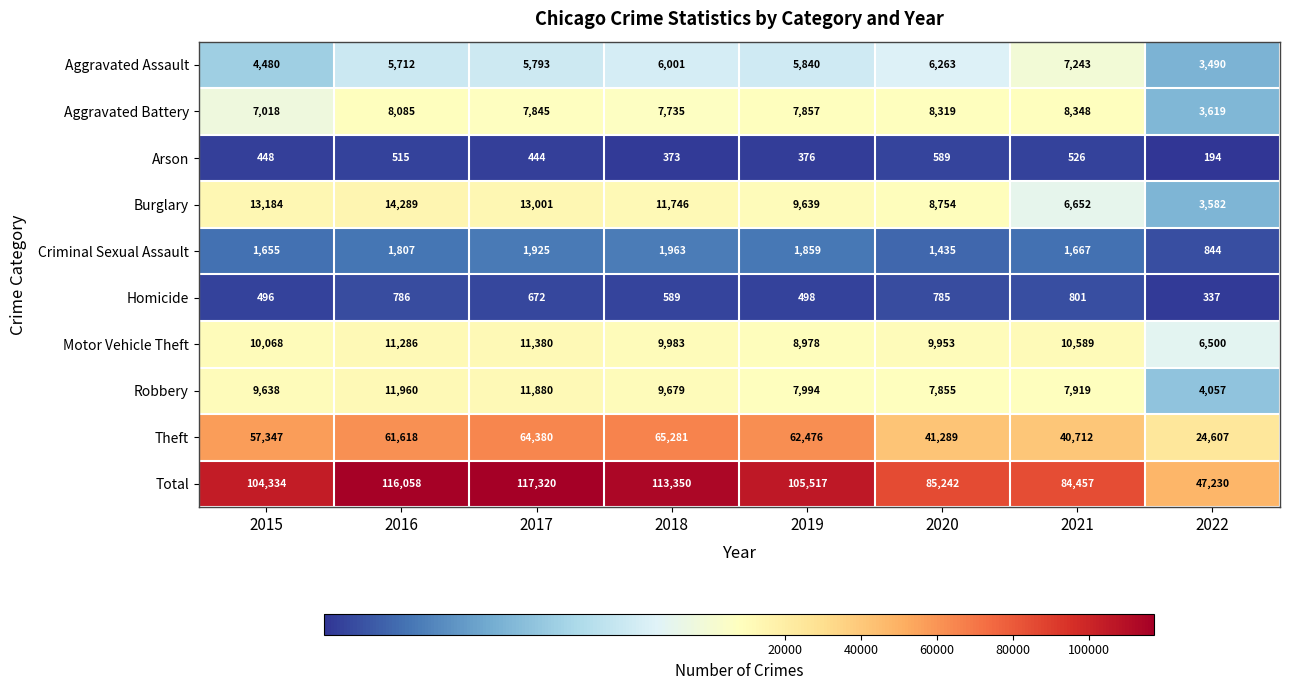

Which series changed the most between 2017 and 2022?

Total